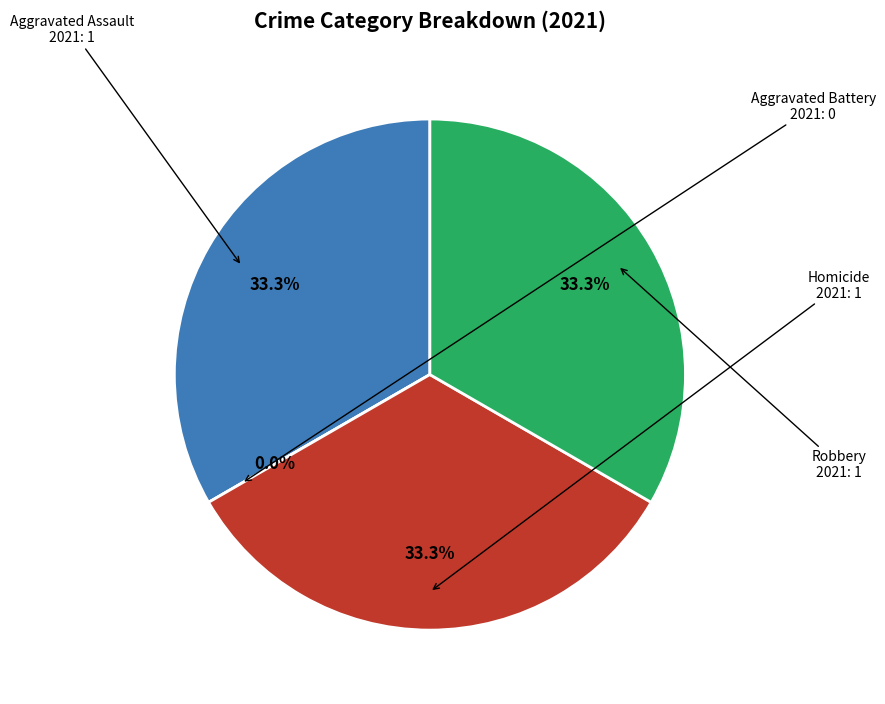

To the nearest percent, what is the average slice percentage?

25%